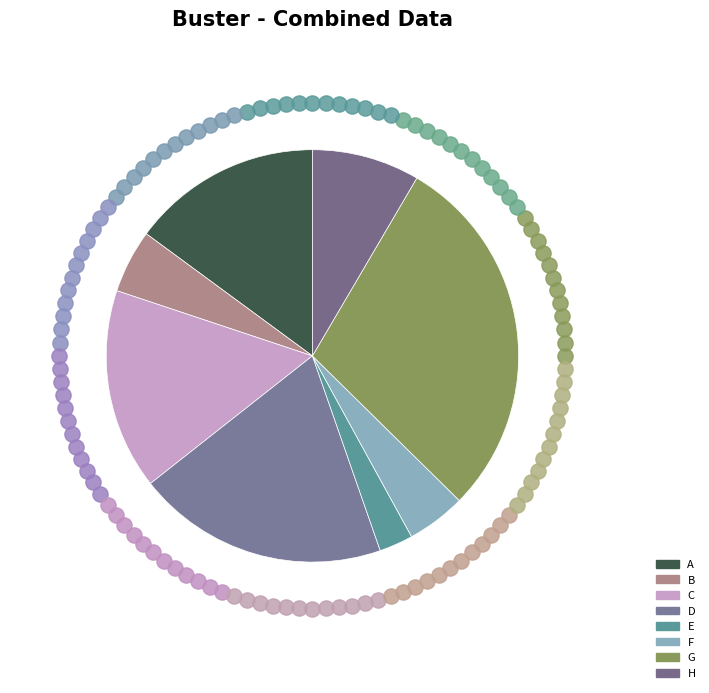

Rank the categories by value from highest to lowest.

G, D, C, A, H, B, F, E